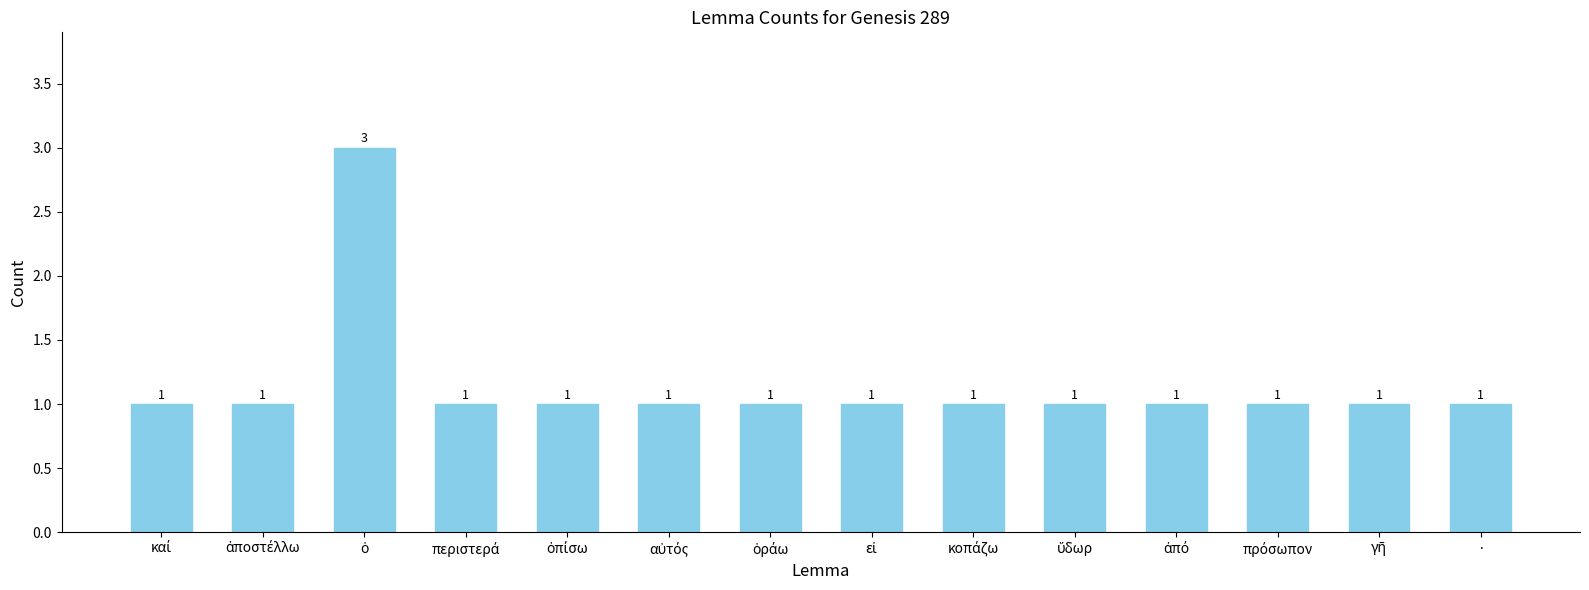

What is the maximum value shown in the chart?

3